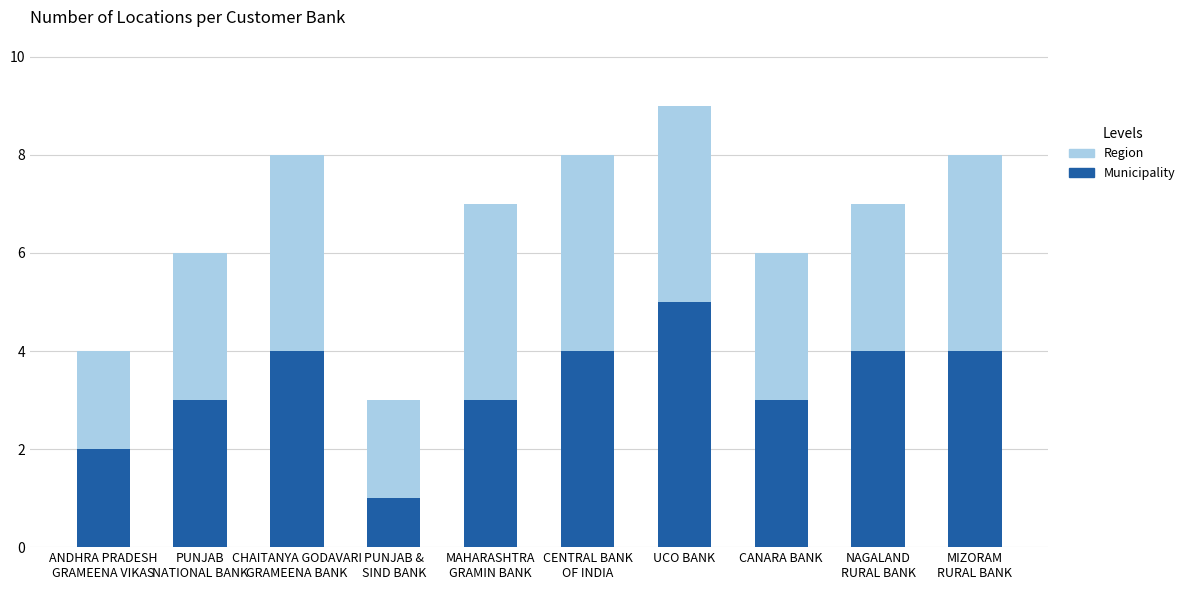

Which category has the highest value in the Municipality series?

UCO BANK